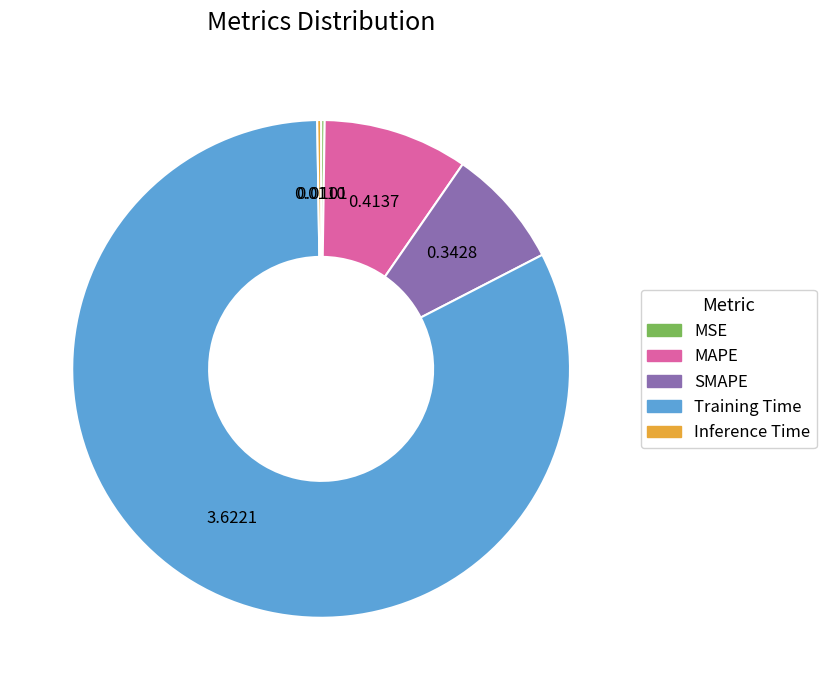

Between MAPE and SMAPE, which is larger?

MAPE